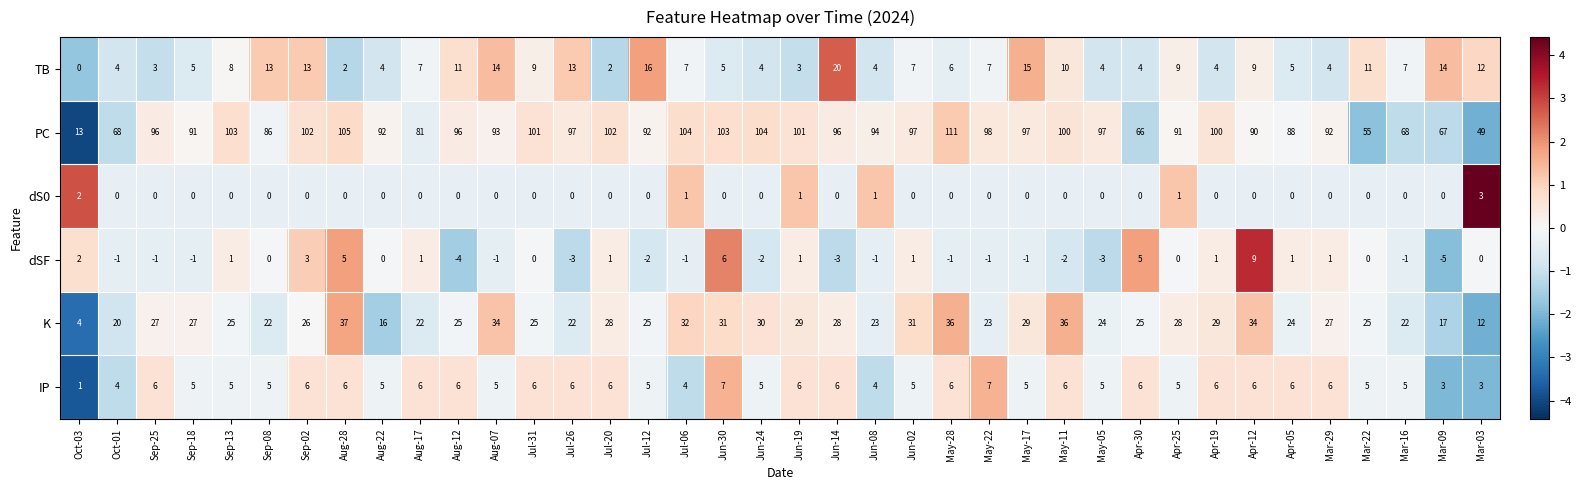

Count the number of data series in this chart.

6